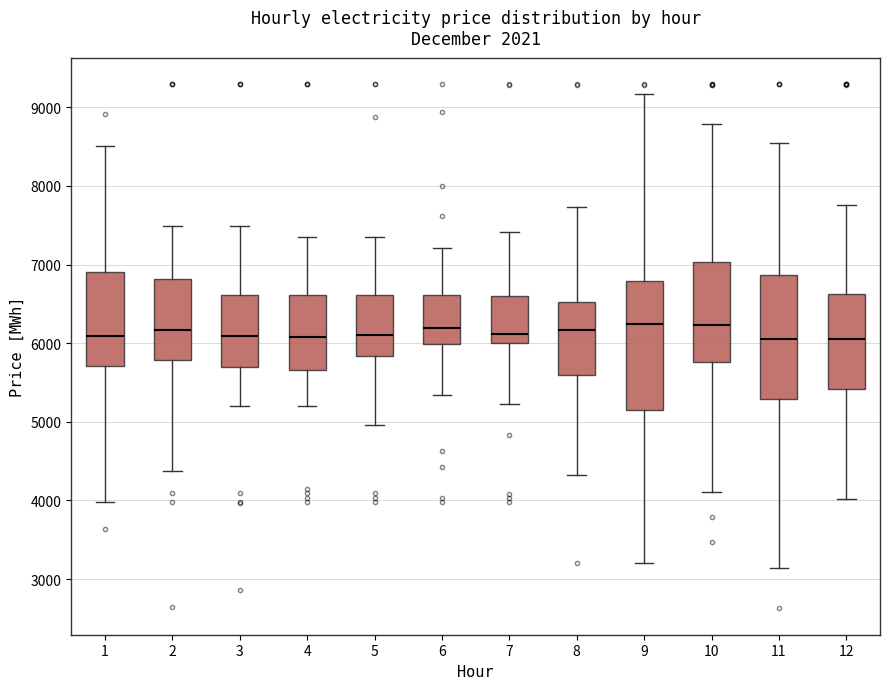

Reading left to right, read every box against the y-axis: the position of its median line, the range the box covers, and the ends of its whiskers. The values are not printed on the chart, so give them approximately, as read against the axis.

1: median 6100, box 5700 to 6900, whiskers 4000 to 8500
2: median 6200, box 5800 to 6800, whiskers 4400 to 7500
3: median 6100, box 5700 to 6600, whiskers 5200 to 7500
4: median 6100, box 5700 to 6600, whiskers 5200 to 7400
5: median 6100, box 5800 to 6600, whiskers 5000 to 7400
6: median 6200, box 6000 to 6600, whiskers 5300 to 7200
7: median 6100, box 6000 to 6600, whiskers 5200 to 7400
8: median 6200, box 5600 to 6500, whiskers 4300 to 7700
9: median 6200, box 5200 to 6800, whiskers 3200 to 9200
10: median 6200, box 5800 to 7000, whiskers 4100 to 8800
11: median 6100, box 5300 to 6900, whiskers 3100 to 8500
12: median 6000, box 5400 to 6600, whiskers 4000 to 7800